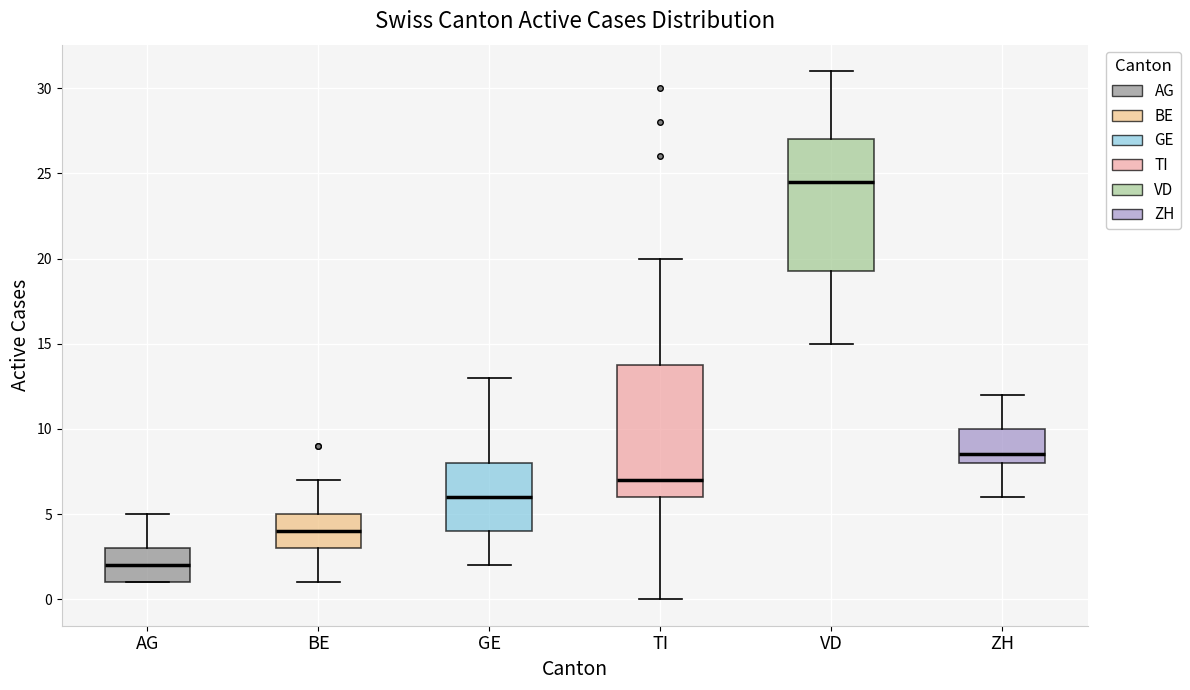

Reading left to right, transcribe this box plot: for each box, give where its median line is, the range the box spans, and where its two whiskers end, as read against the y-axis. The values are not printed on the chart, so give them approximately, as read against the axis.

AG: median 2.0, box 1.0 to 3.0, whiskers 1.0 to 5.0
BE: median 4.0, box 3.0 to 5.0, whiskers 1.0 to 7.0
GE: median 6.0, box 4.0 to 8.0, whiskers 2.0 to 13.0
TI: median 7.0, box 6.0 to 14.0, whiskers 0.0 to 20.0
VD: median 24.5, box 19.5 to 27.0, whiskers 15.0 to 31.0
ZH: median 8.5, box 8.0 to 10.0, whiskers 6.0 to 12.0